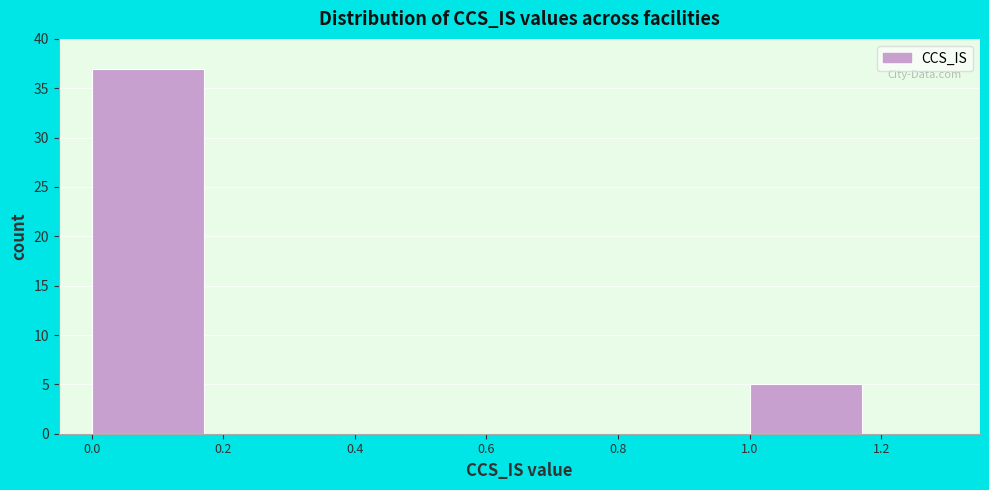

Reading left to right, transcribe this chart: for each bar, give the range it covers on the x-axis and its height. The values are not printed on the chart, so give them approximately, as read against the axis.

0.0 to 0.2: 37
0.2 to 0.4: 0
0.4 to 0.6: 0
0.6 to 0.8: 0
0.8 to 1.0: 0
1.0 to 1.2: 5